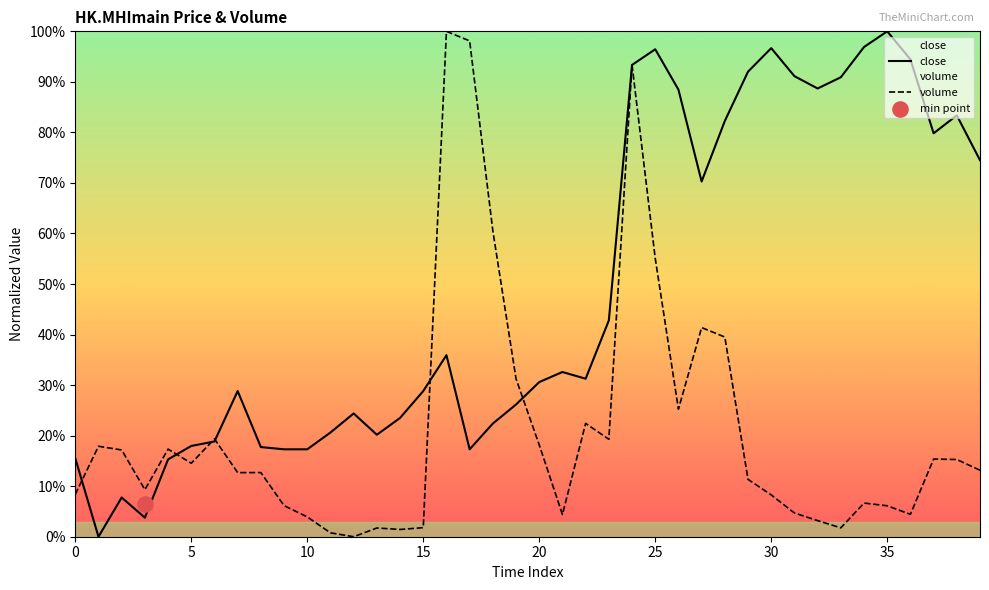

Which series has the largest total across all categories?

close